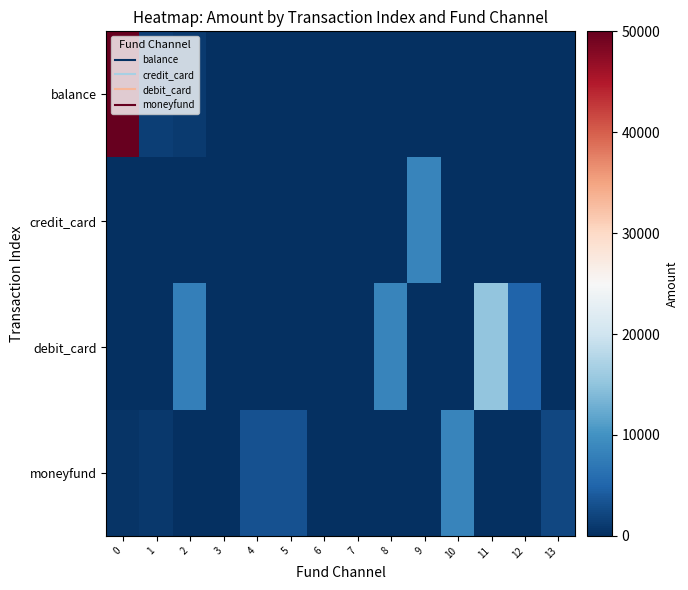

Rank the series by their average value, from highest to lowest.

balance, debit_card, moneyfund, credit_card